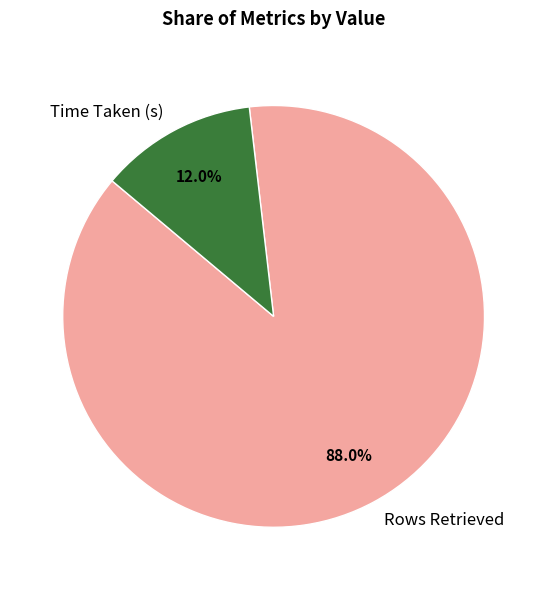

What is the total percentage of Time Taken (s) and Rows Retrieved?

100.0%